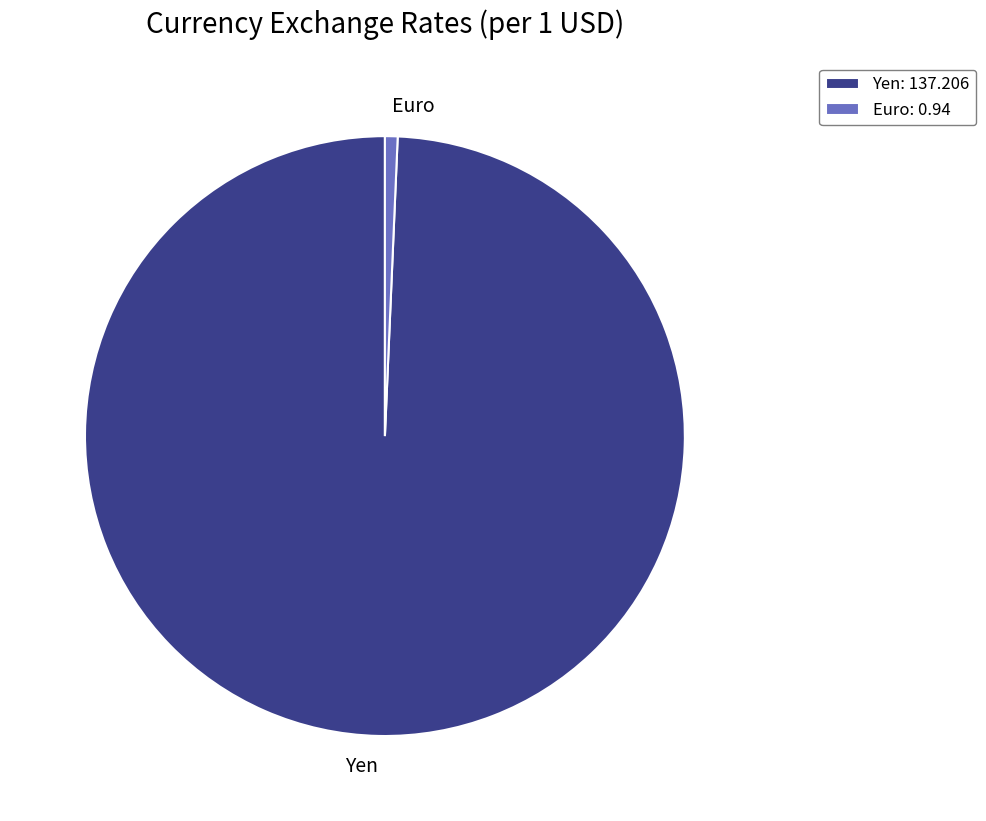

Between Euro and Yen, which is larger?

Yen